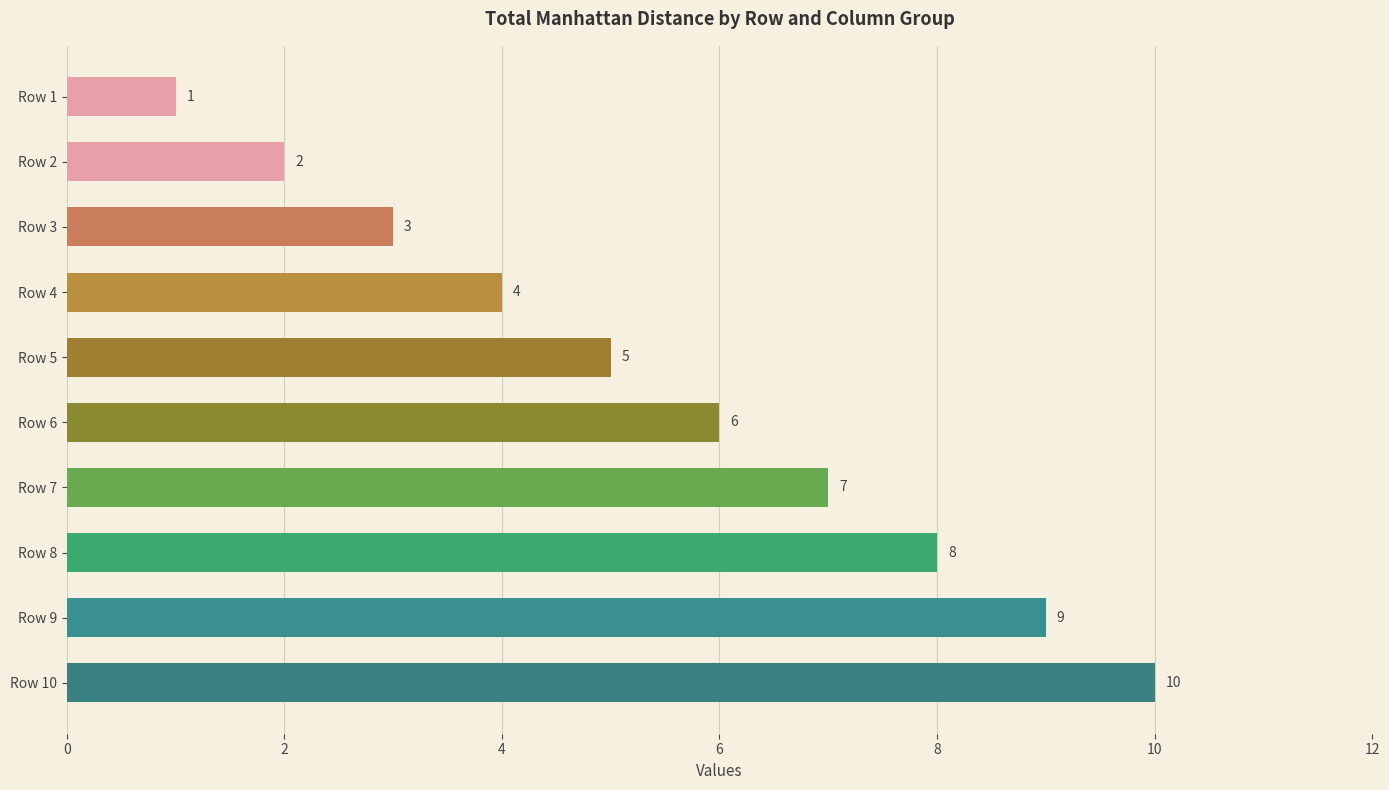

Rank the categories by value from highest to lowest.

Row 10, Row 9, Row 8, Row 7, Row 6, Row 5, Row 4, Row 3, Row 2, Row 1